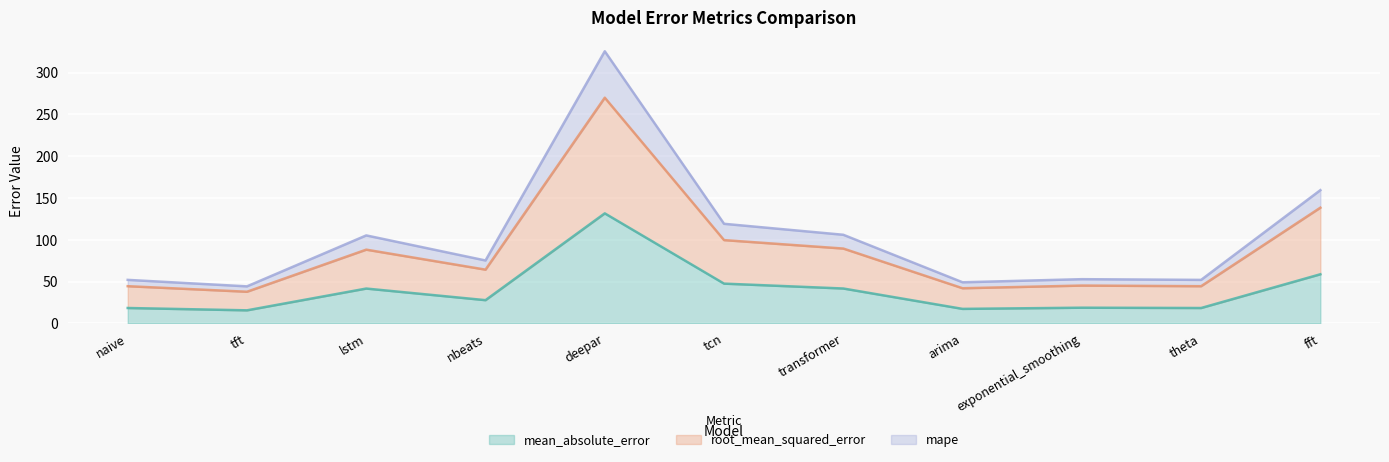

Reading left to right, list all the values displayed in this chart.

mean_absolute_error: naive=18.5	tft=15.7	lstm=41.8	nbeats=27.9	deepar=131.7	tcn=47.7	transformer=41.8	arima=17.4	exponential_smoothing=18.9	theta=18.5	fft=58.9
root_mean_squared_error: naive=44.6	tft=37.9	lstm=88.3	nbeats=64.4	deepar=270.1	tcn=99.7	transformer=89.6	arima=42.1	exponential_smoothing=45.3	theta=44.6	fft=138.5
mape: naive=52.1	tft=44.4	lstm=105.3	nbeats=75.3	deepar=325.6	tcn=119.2	transformer=106.1	arima=49.3	exponential_smoothing=53.0	theta=52.1	fft=159.5